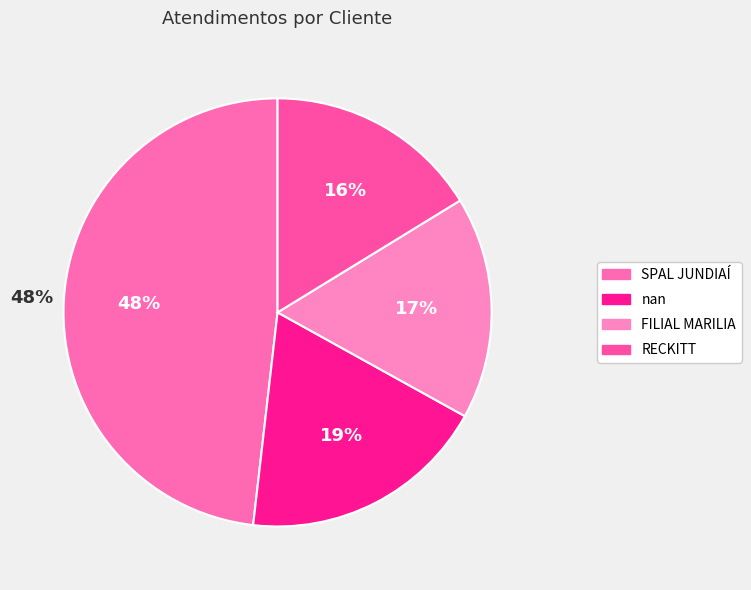

Is there a majority slice in this chart?

No